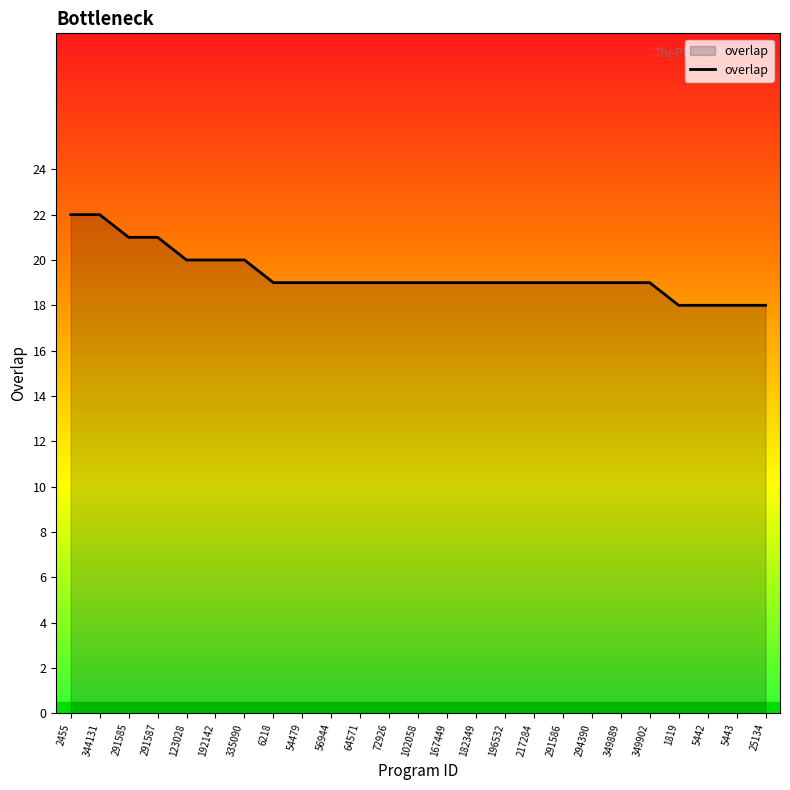

What is the greatest value displayed?

22